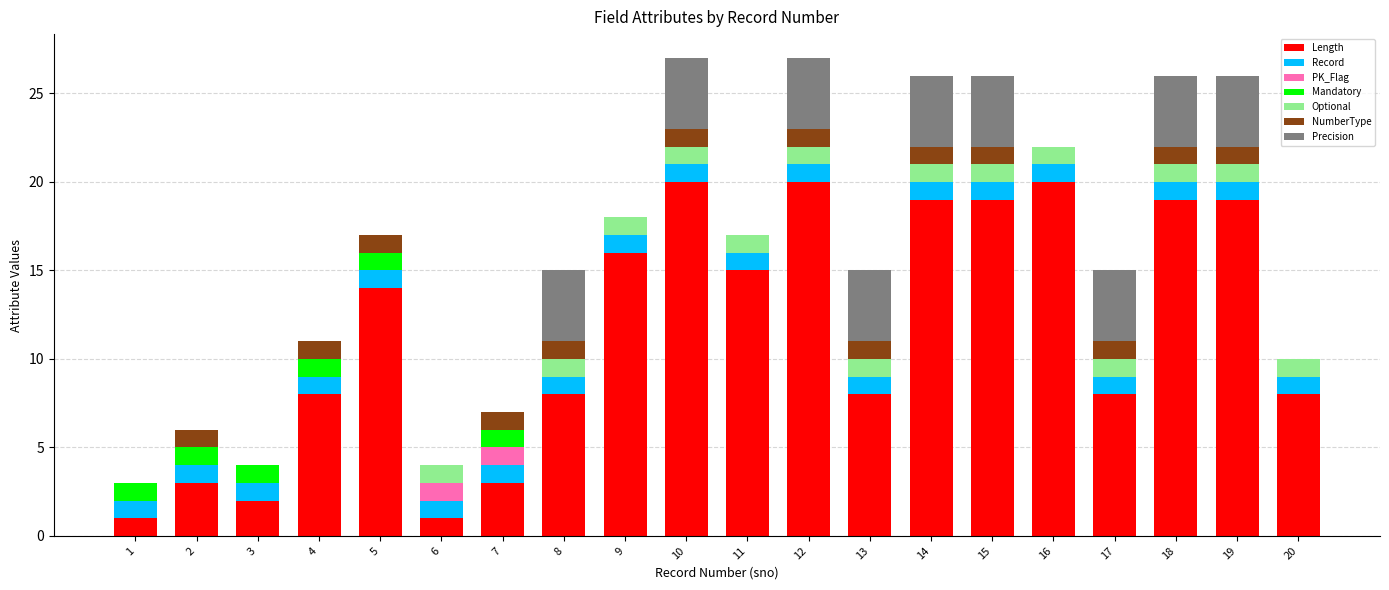

What is the maximum value for Length?

20